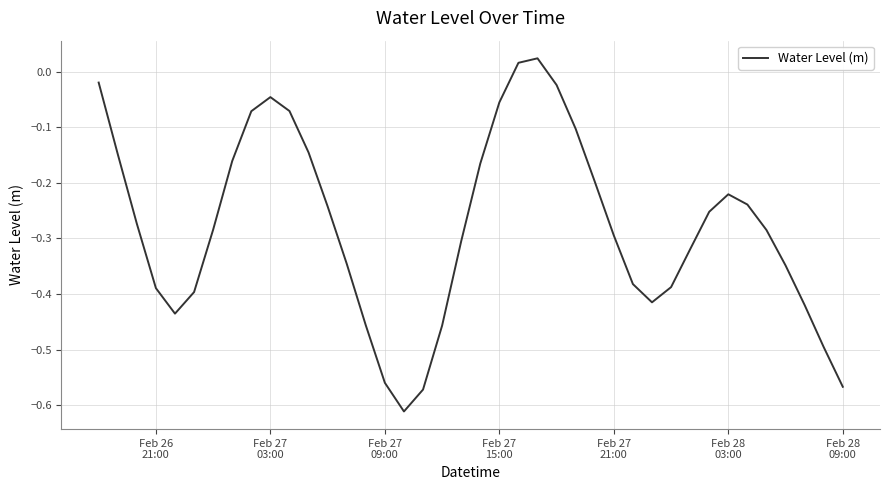

Count the number of categories in the chart.

40